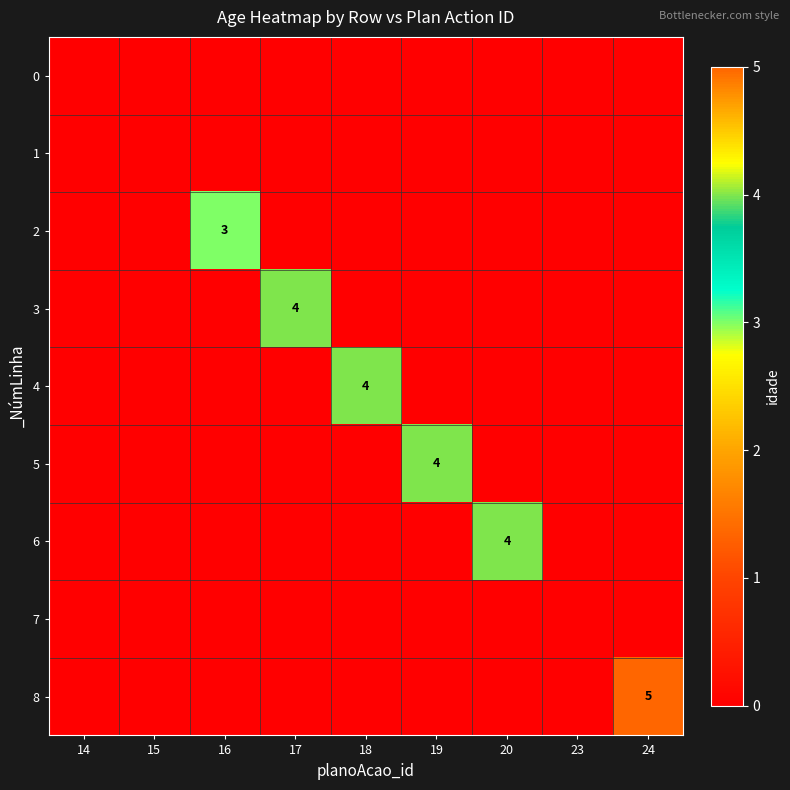

At which category is the sum across all series the highest?

24